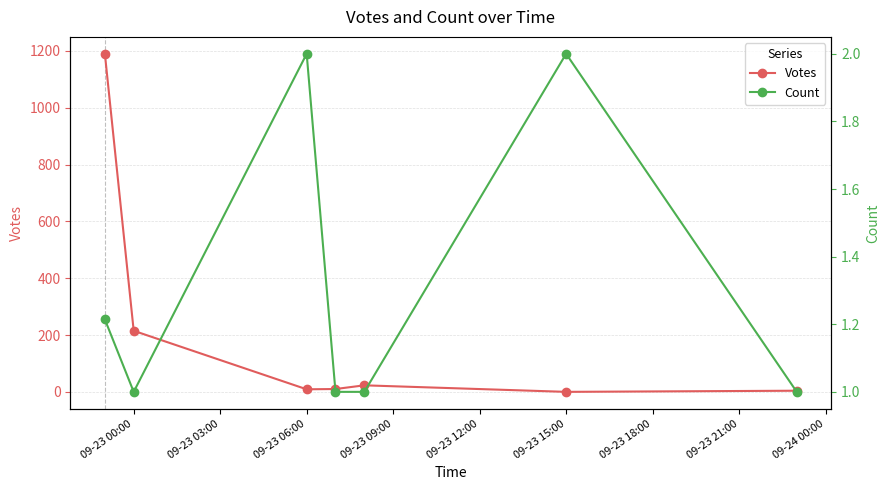

How many data points in Votes are less than 10?

3